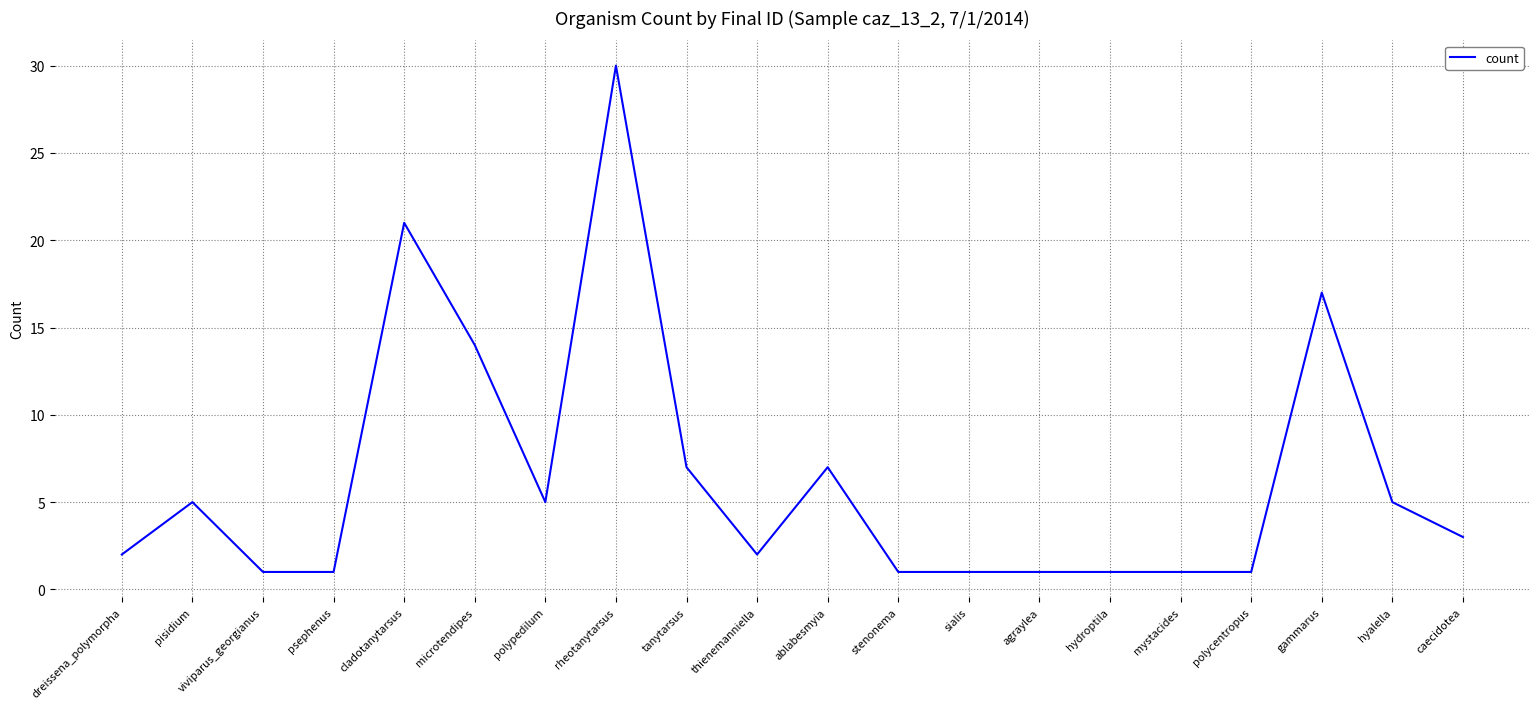

At which label does the data first exceed 3?

pisidium